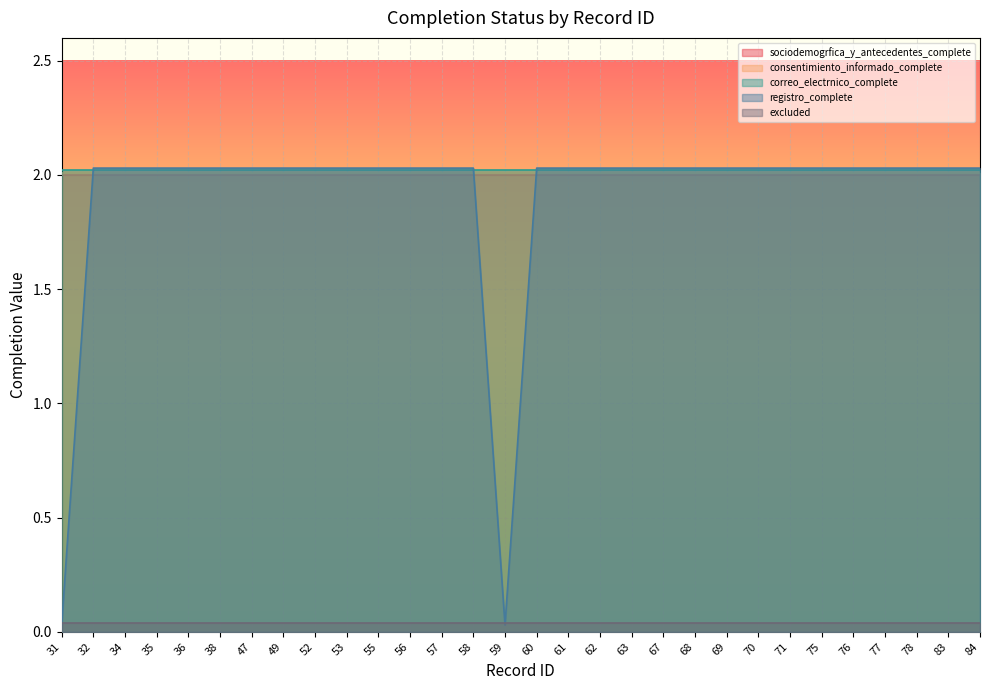

Which category has the lowest value across all series?

31